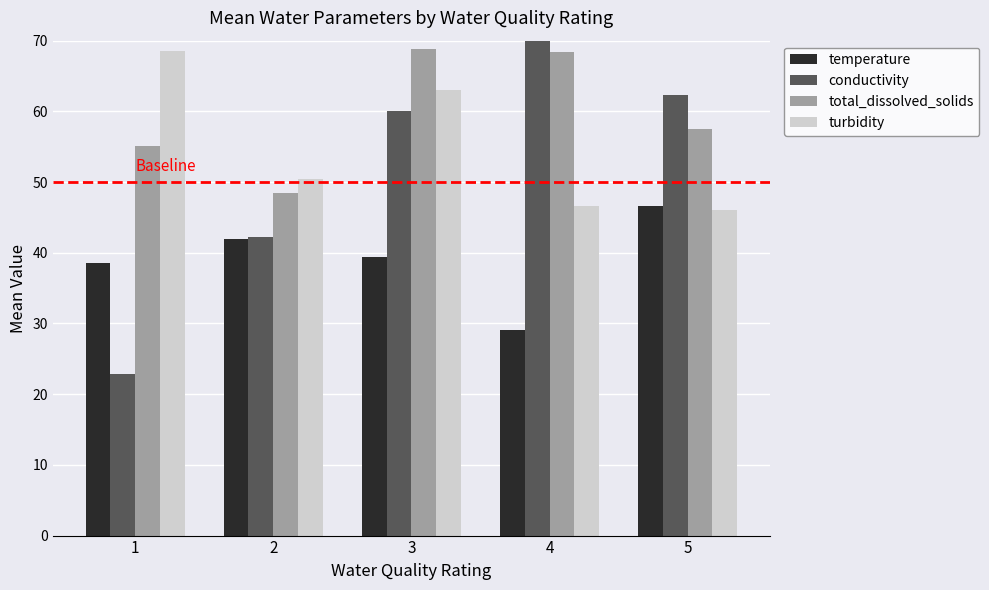

At which category is the sum across all series the highest?

3